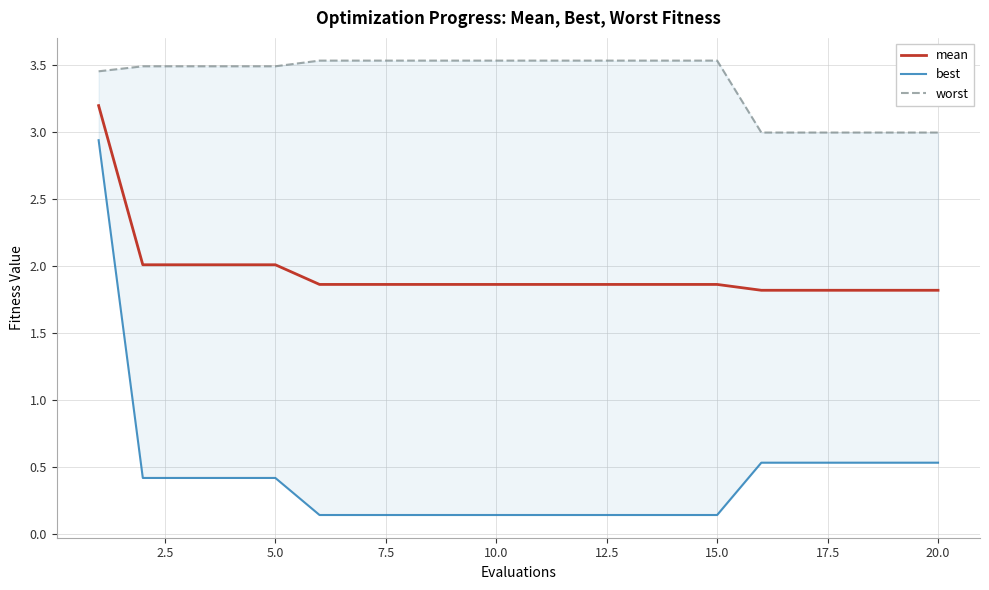

What is the maximum value for mean?

3.2